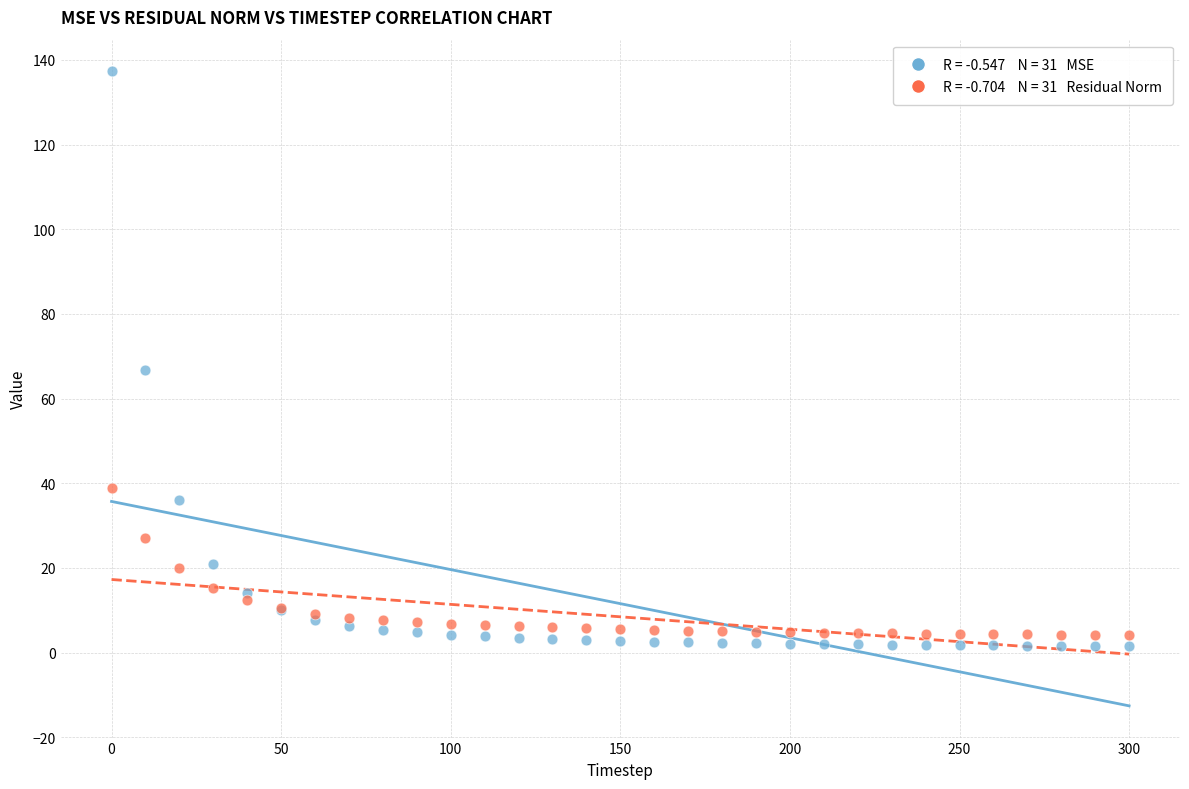

Across all series, what Y value is closest to 69?

66.7